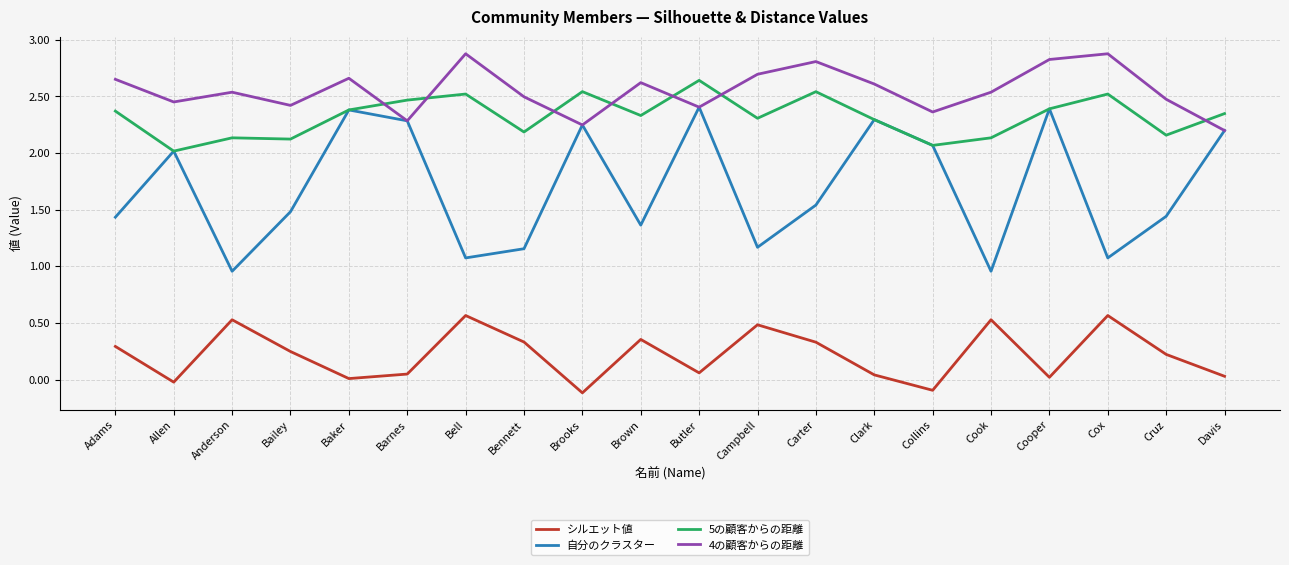

Is the value of シルエット値 at Collins greater than the value of 自分のクラスター at Bailey?

No